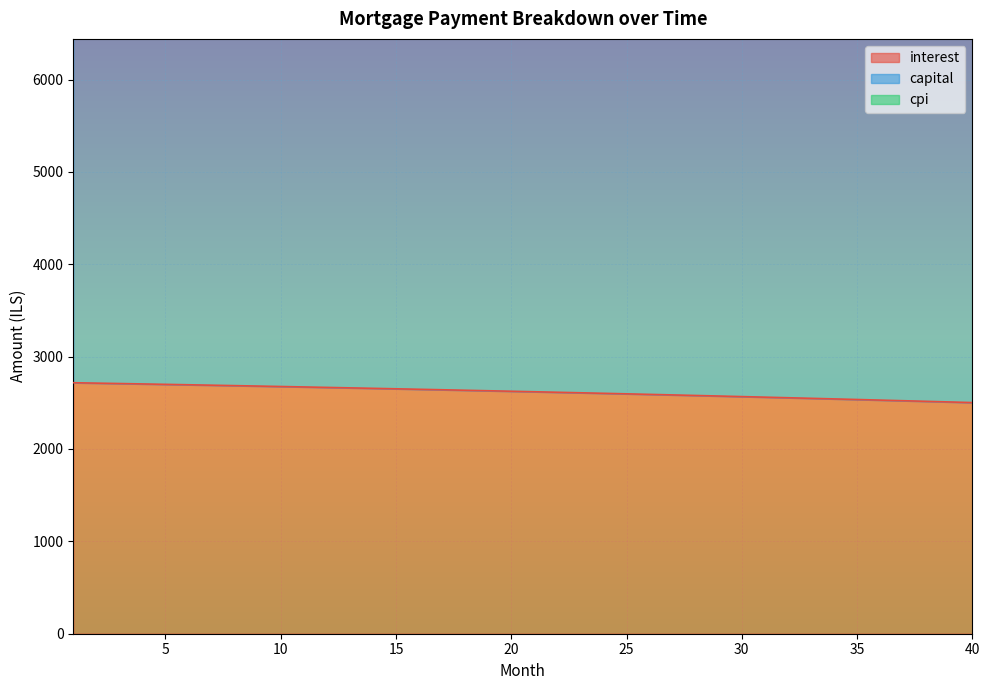

Which category has the lowest value in the cpi series?

1